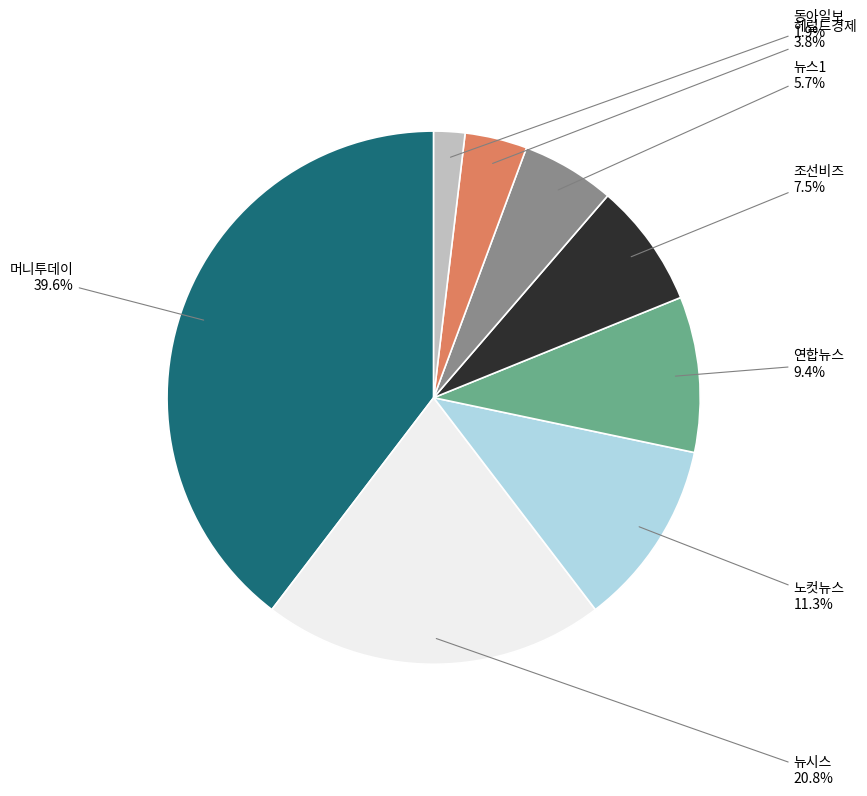

What is the largest slice in the pie chart?

머니투데이